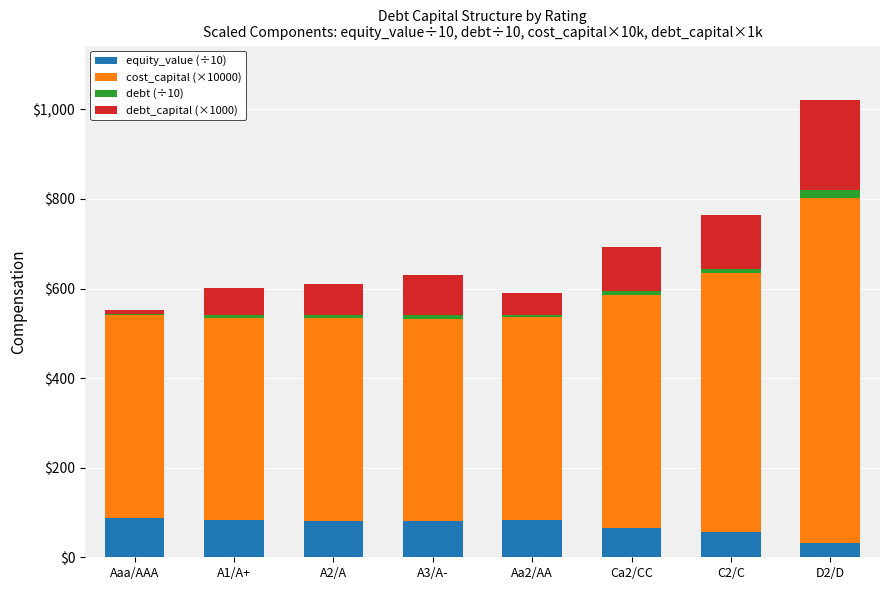

Are the bars horizontal?

No